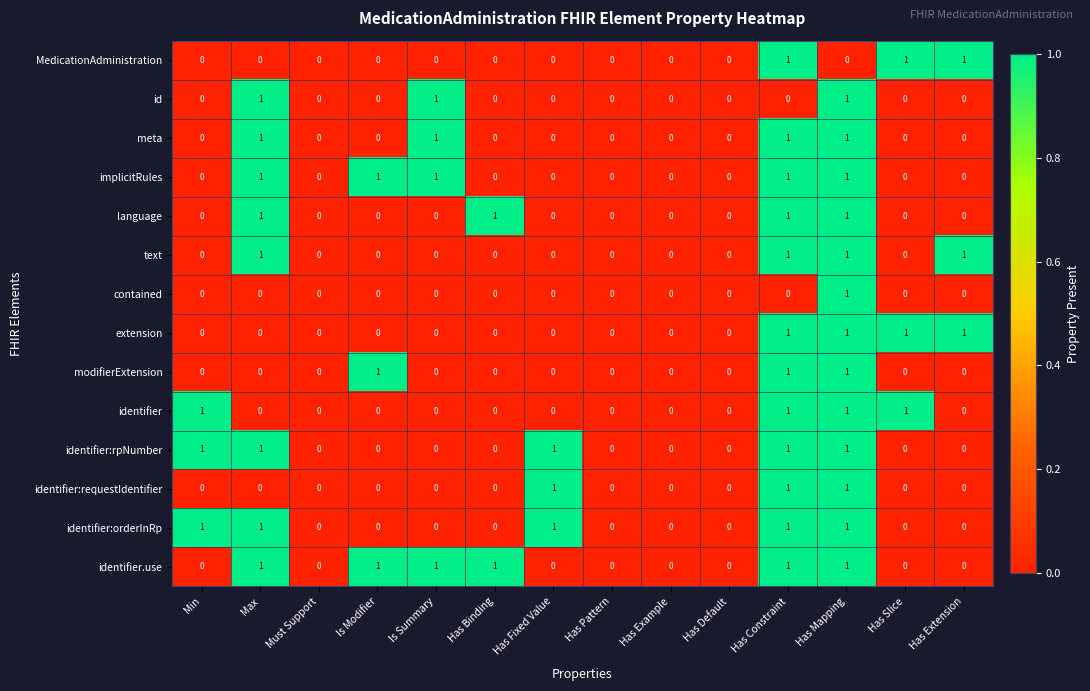

What is the sum of all implicitRules values?

5